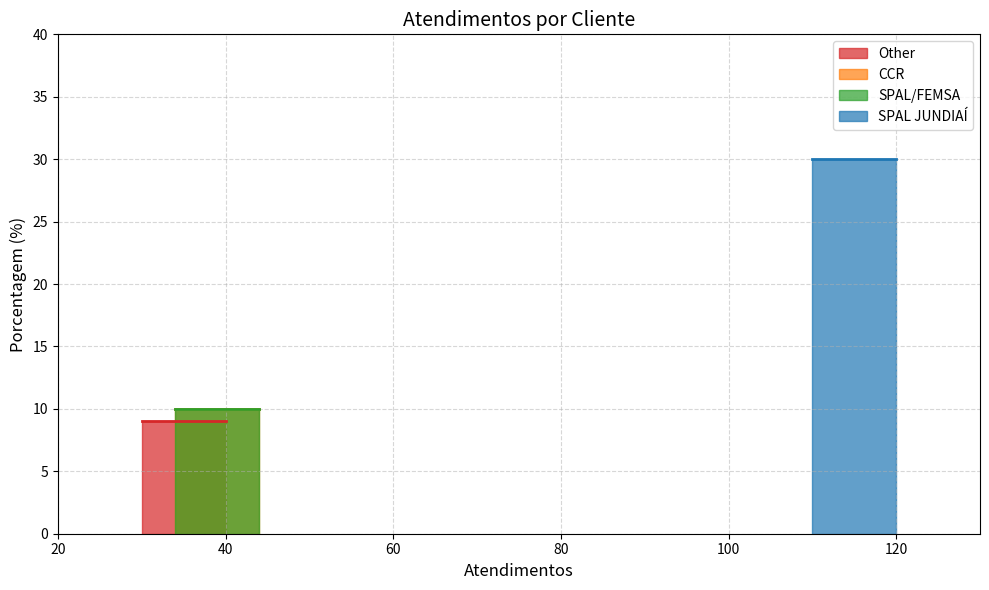

Is it true that the value at SPAL/FEMSA is 17?

False